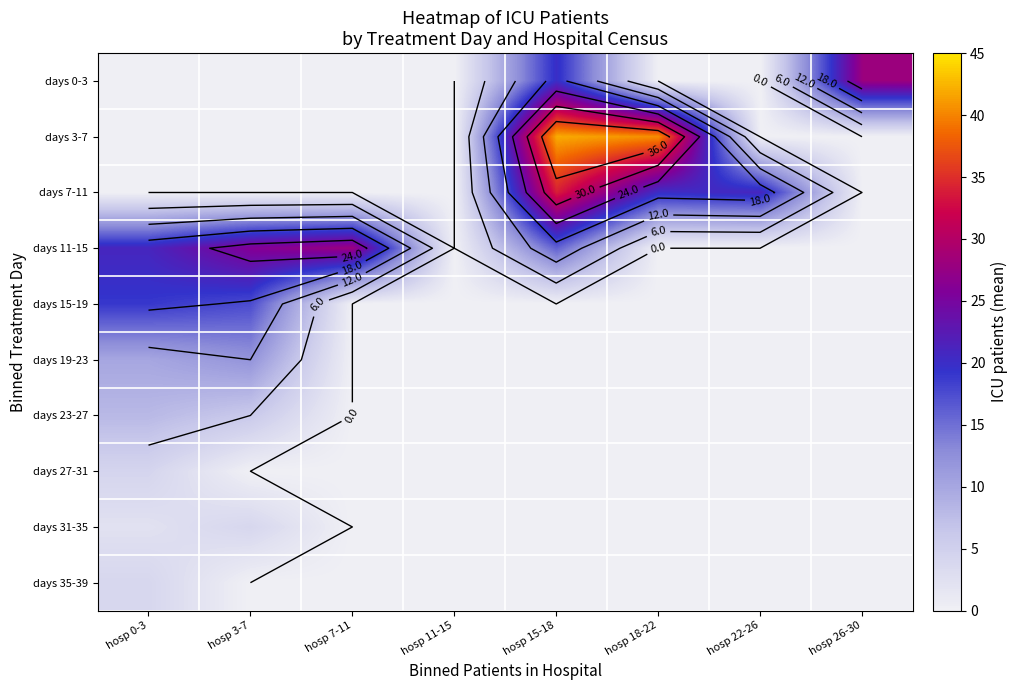

What is the total value across all series at hosp 7-11?

28.0